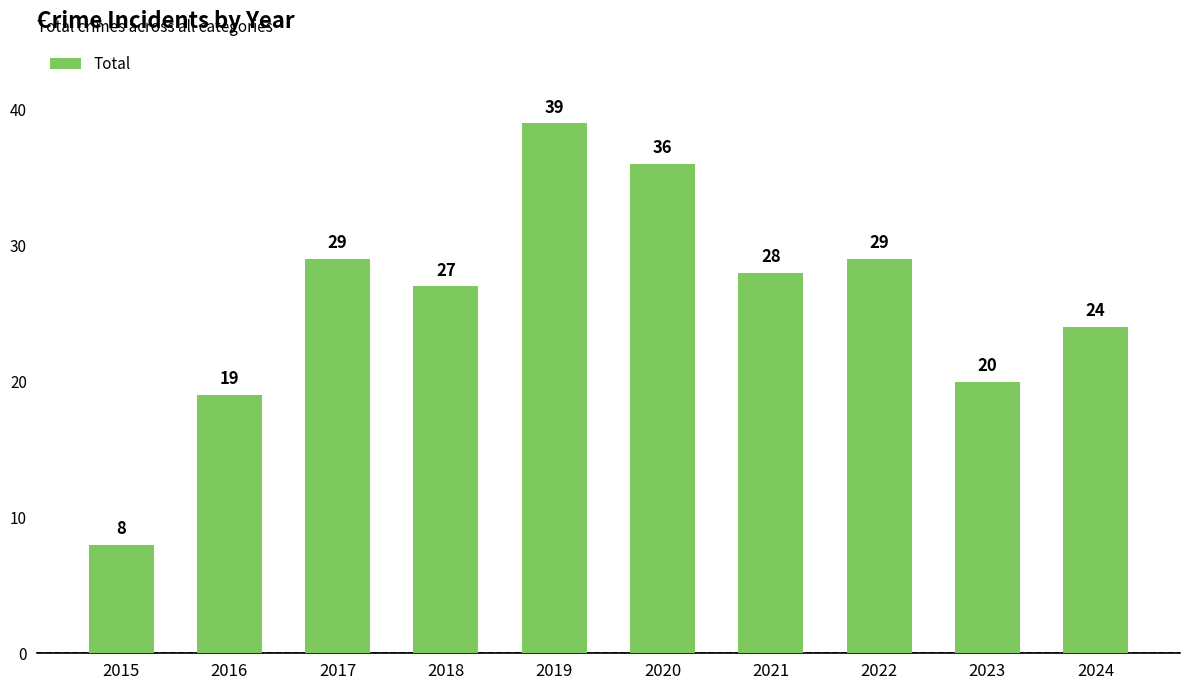

How many bars are there in total?

10